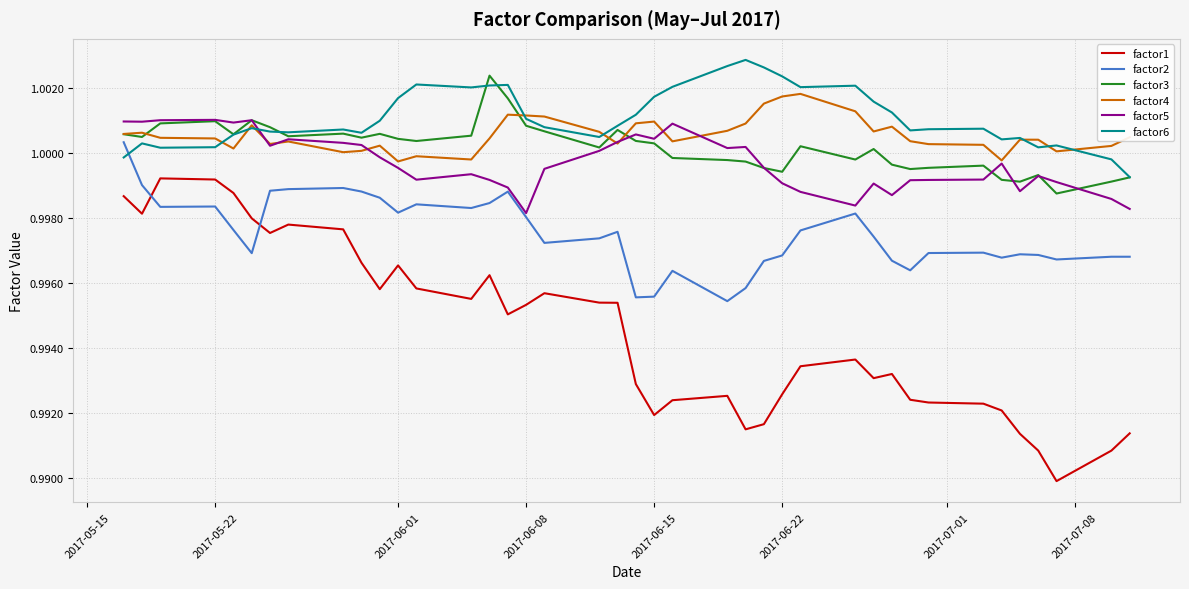

True or false: factor4 and factor1 cross at least once.

False